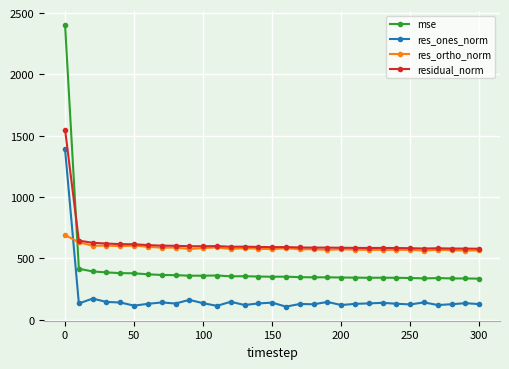

What are all the series names shown in the legend?

mse, res_ones_norm, res_ortho_norm, residual_norm